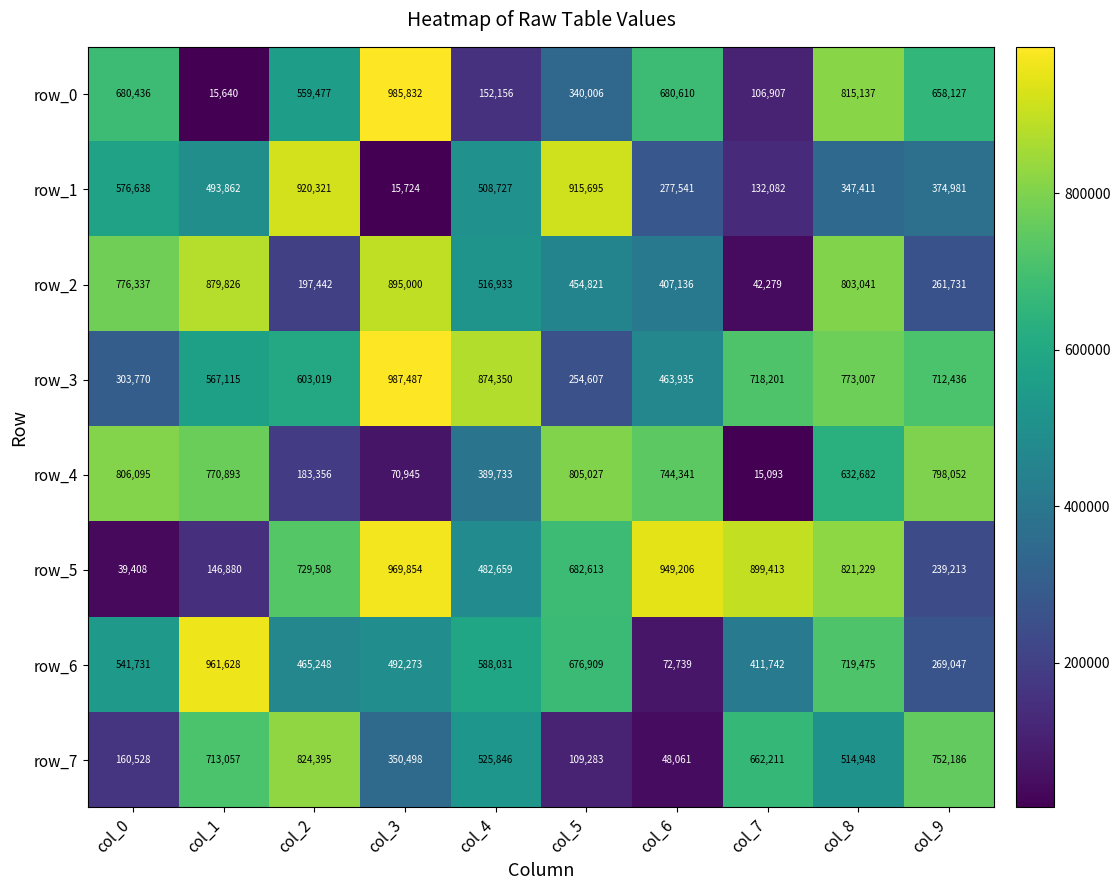

What is the difference between the row_3 values at col_0 and col_8?

469237